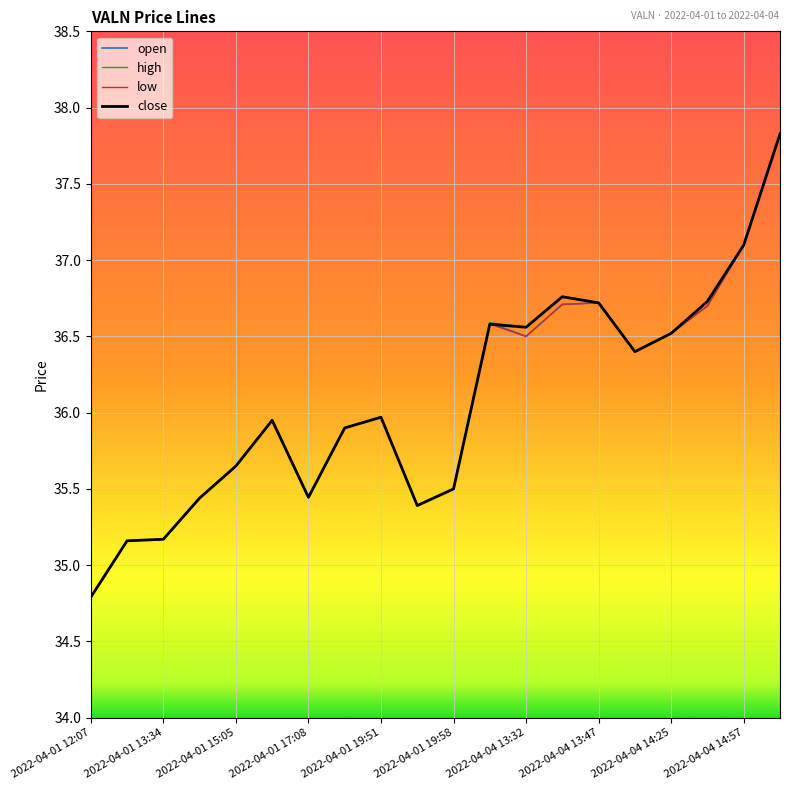

What is the lowest value of the low series?

34.8